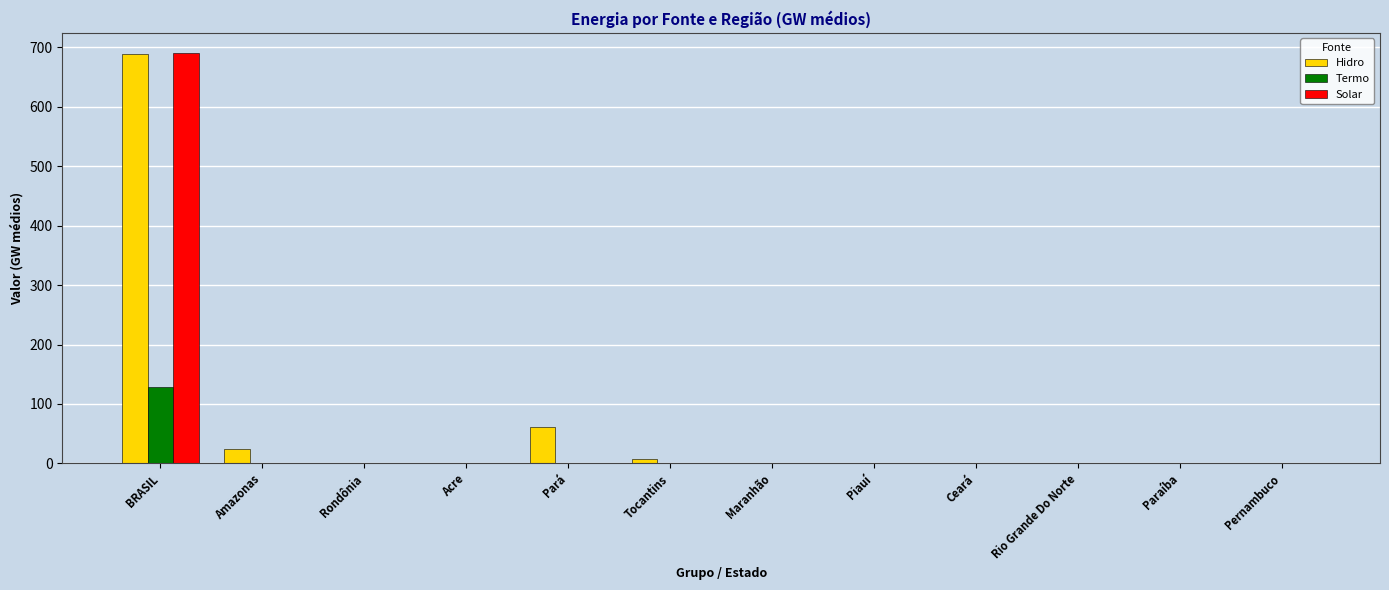

Is the value of Hidro at Amazonas greater than the value of Solar at Rondônia?

Yes